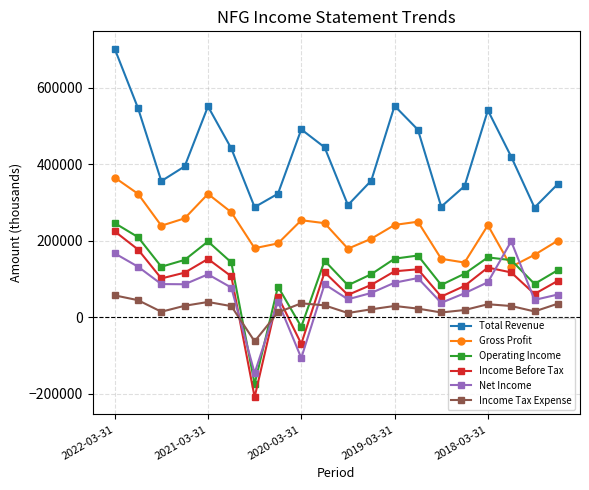

What is the maximum value for Operating Income?

246300